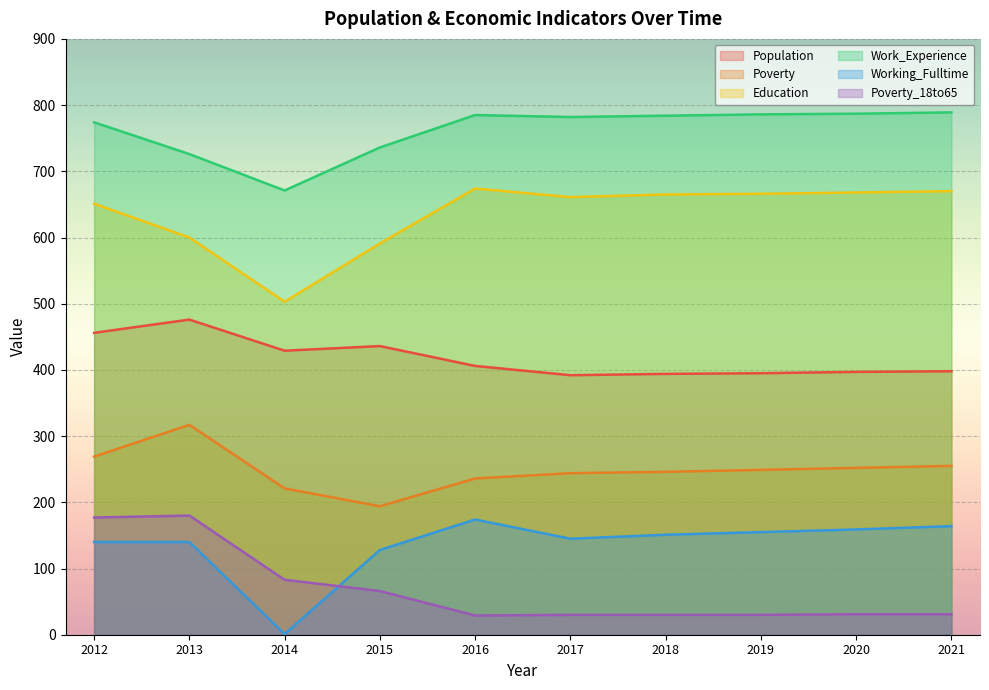

What is the minimum value for Education?

503